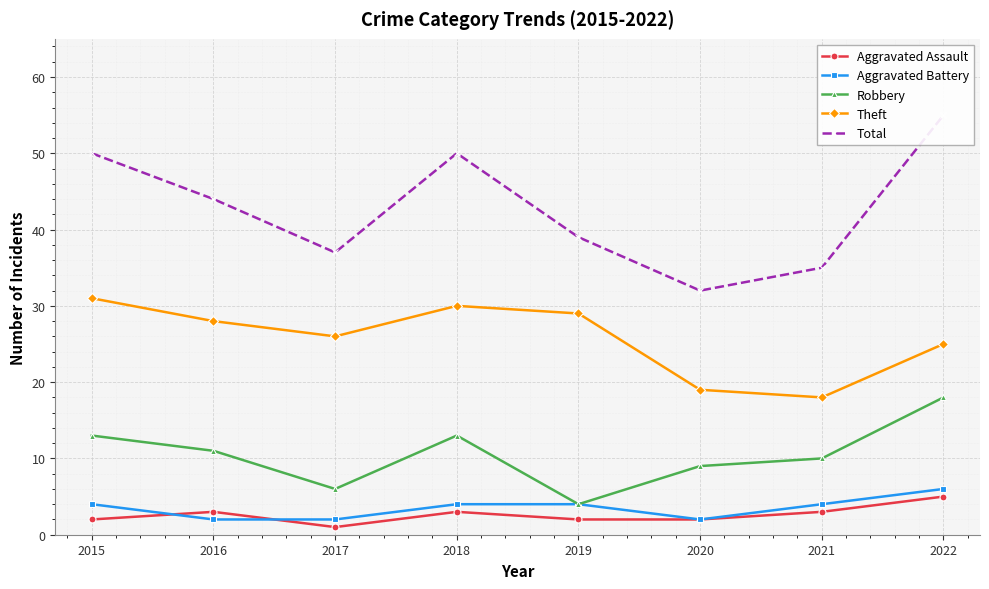

What is the difference between the Total values at 2020 and 2021?

3